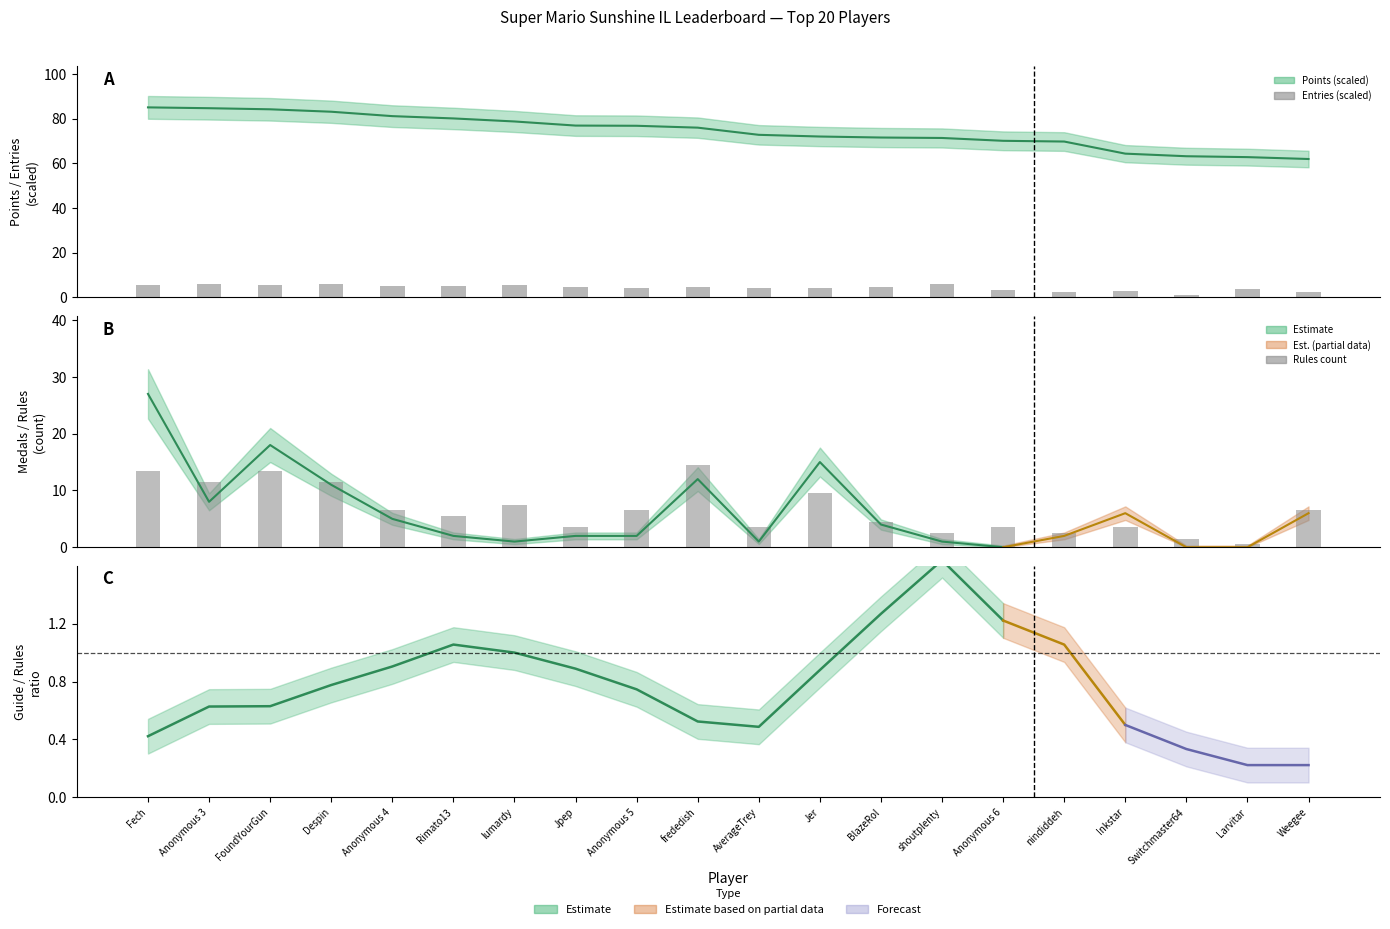

True or false: Rules count has a value of 6.5 at Weegee.

True